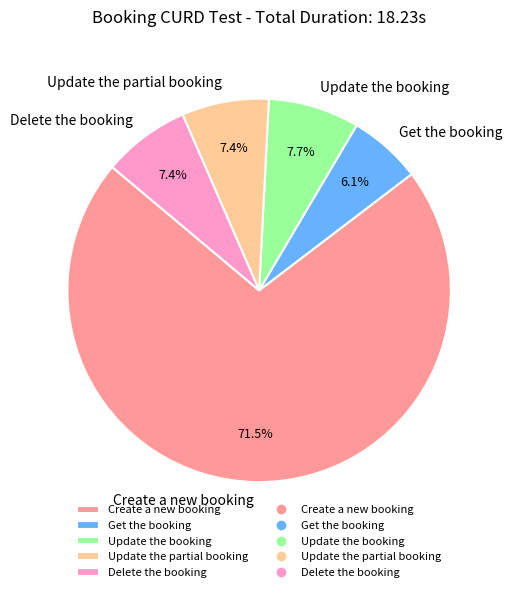

The Update the partial booking slice represents 12% of the pie. True or false?

False